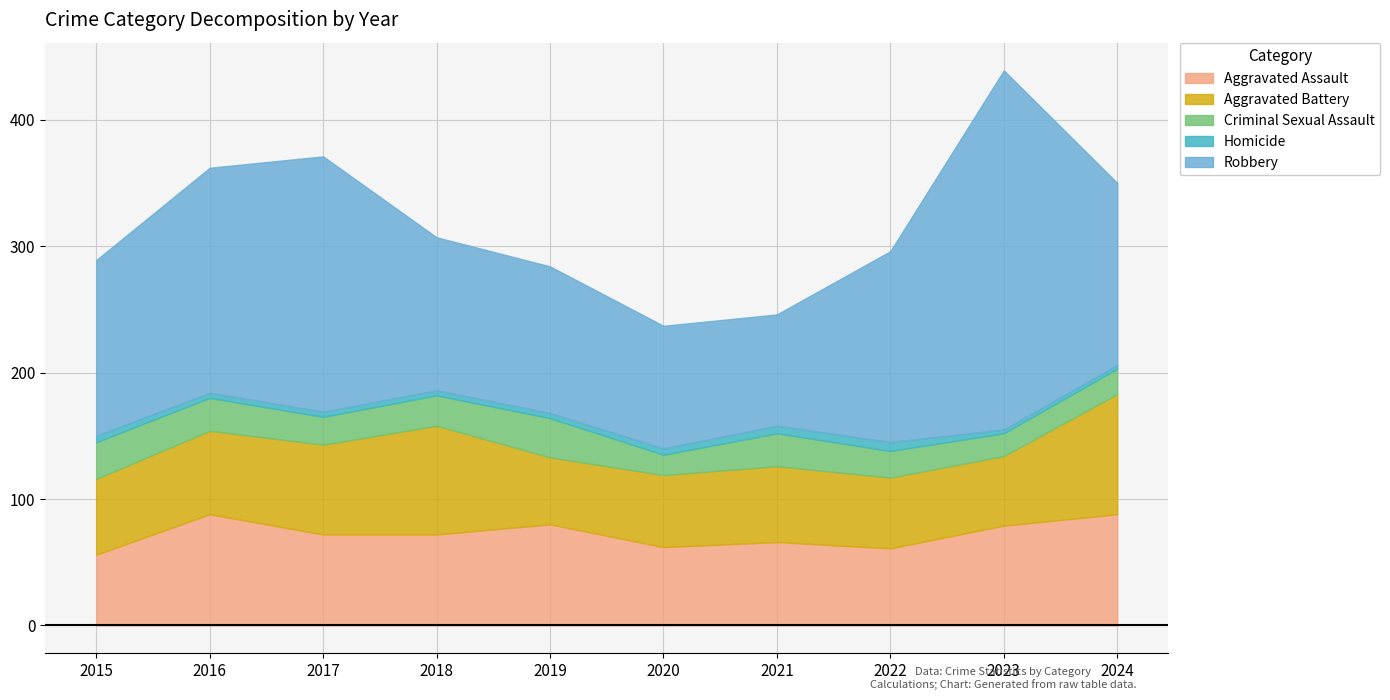

At 2022, list the series in order from smallest to largest.

Homicide, Criminal Sexual Assault, Aggravated Battery, Aggravated Assault, Robbery